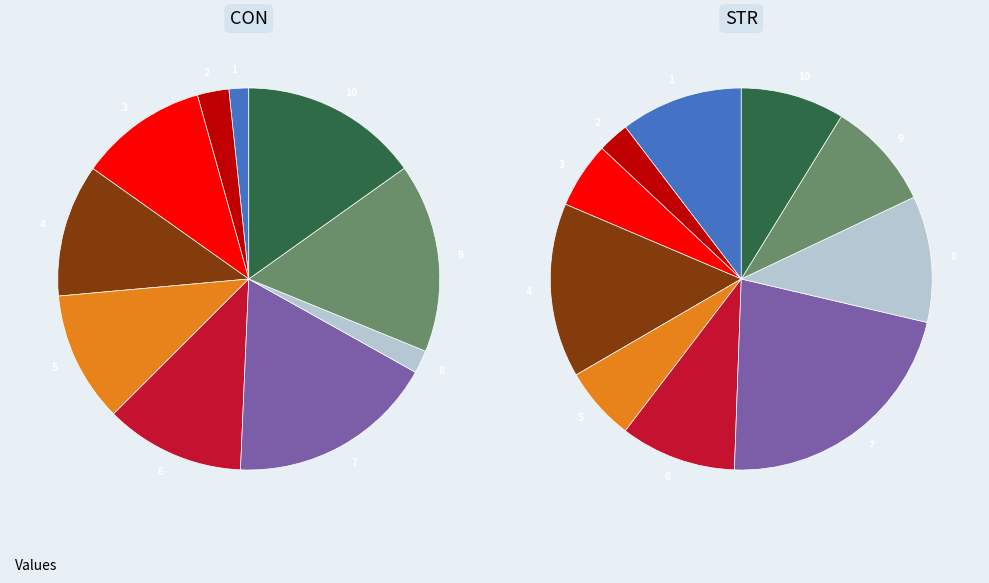

Is there a majority slice in this chart?

No